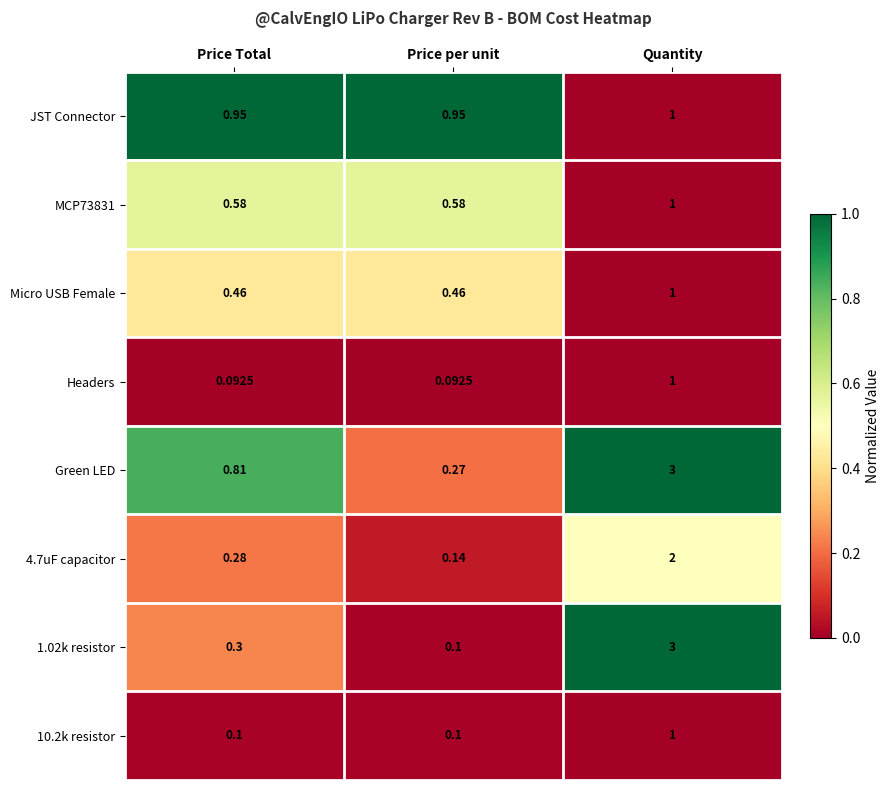

Which category has the lowest value in the 4.7uF capacitor series?

Price per unit